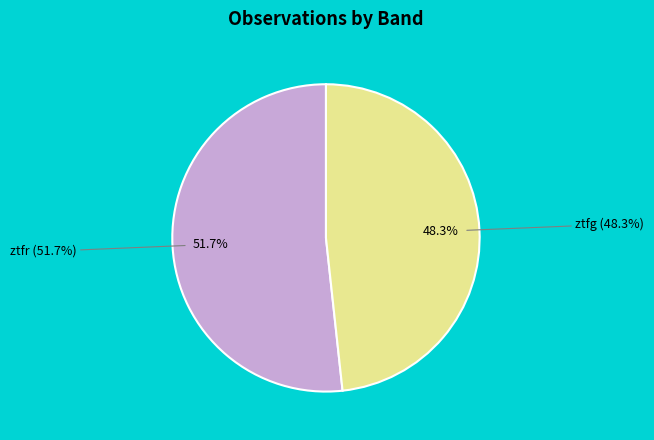

To the nearest percent, what is the difference between the ztfr and ztfg slice percentages?

3%